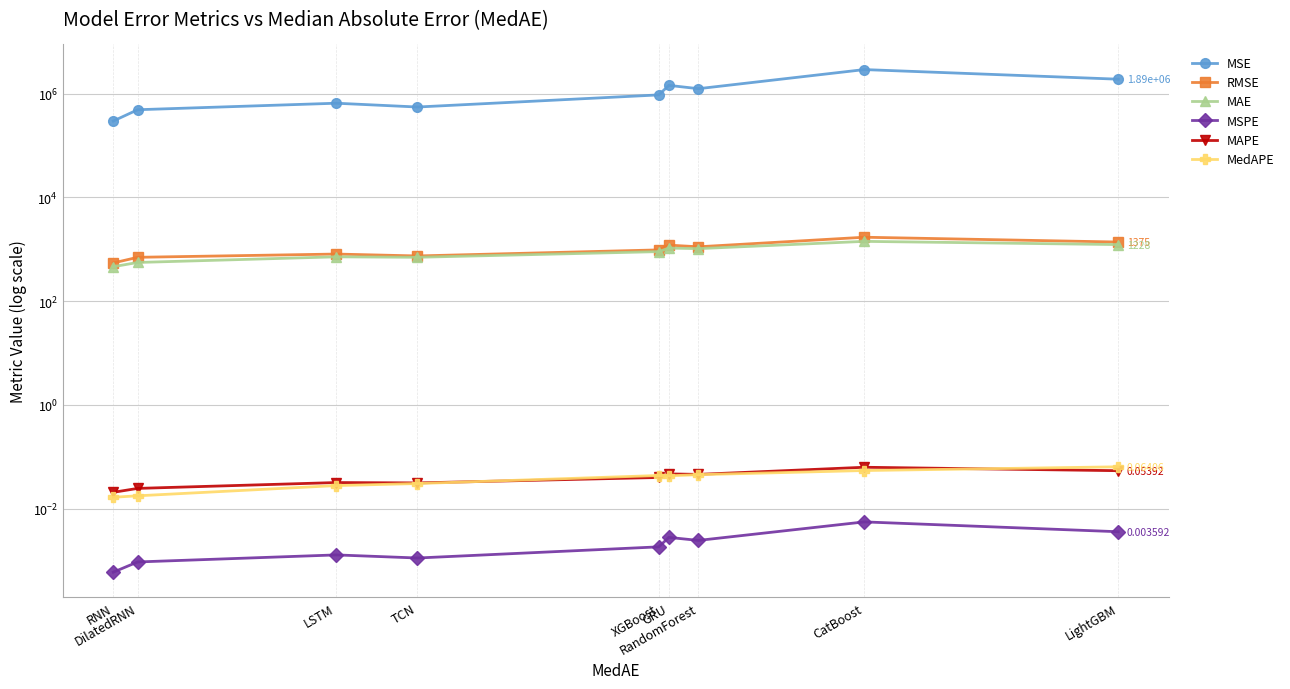

What is the maximum value shown in the chart?

2897185.6